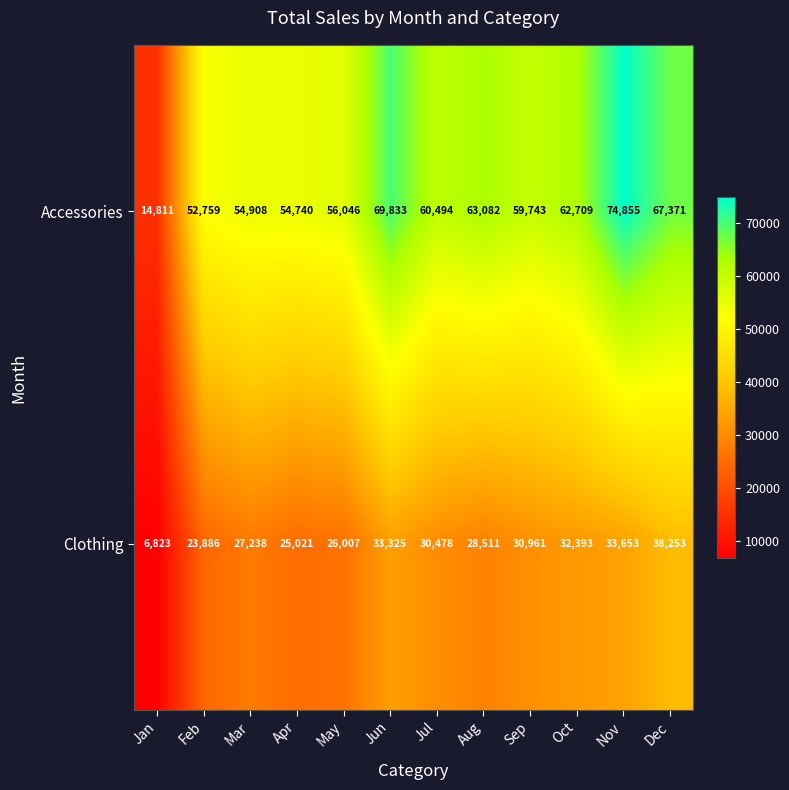

How many series are shown in this chart?

2